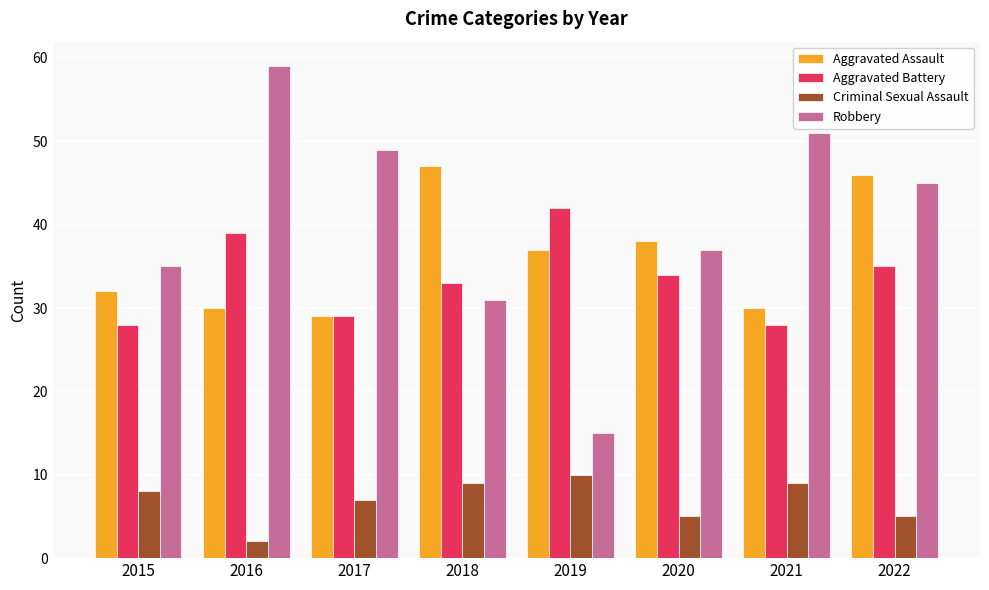

Reading left to right, list all the values displayed in this chart.

Aggravated Assault: 2015=32	2016=30	2017=29	2018=47	2019=37	2020=38	2021=30	2022=46
Aggravated Battery: 2015=28	2016=39	2017=29	2018=33	2019=42	2020=34	2021=28	2022=35
Criminal Sexual Assault: 2015=8	2016=2	2017=7	2018=9	2019=10	2020=5	2021=9	2022=5
Robbery: 2015=35	2016=59	2017=49	2018=31	2019=15	2020=37	2021=51	2022=45